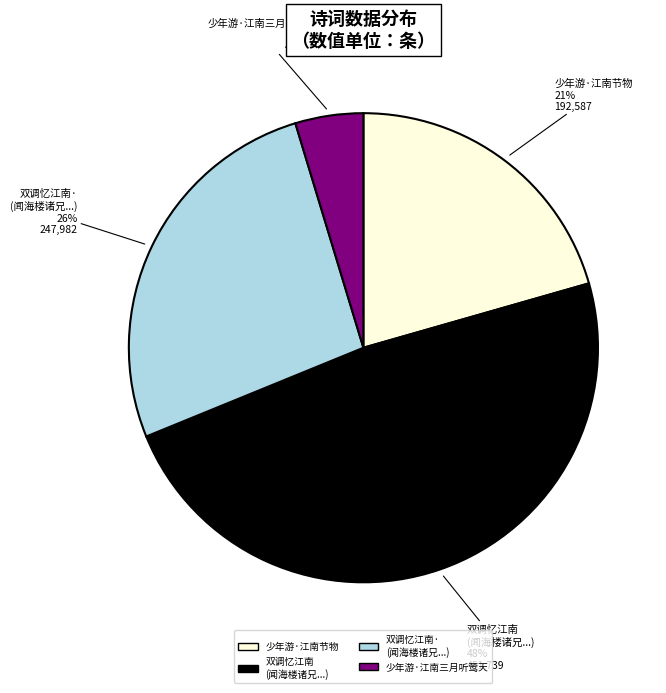

Which has a higher value, 少年游·江南节物 or 少年游·江南三月听莺天?

少年游·江南节物